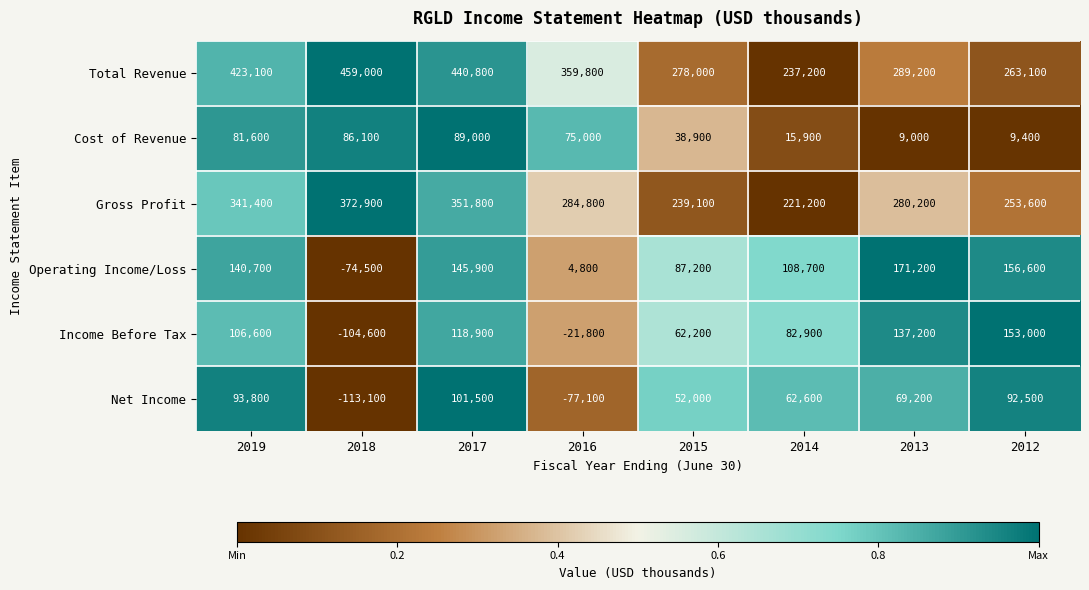

How many distinct data groups are displayed?

6